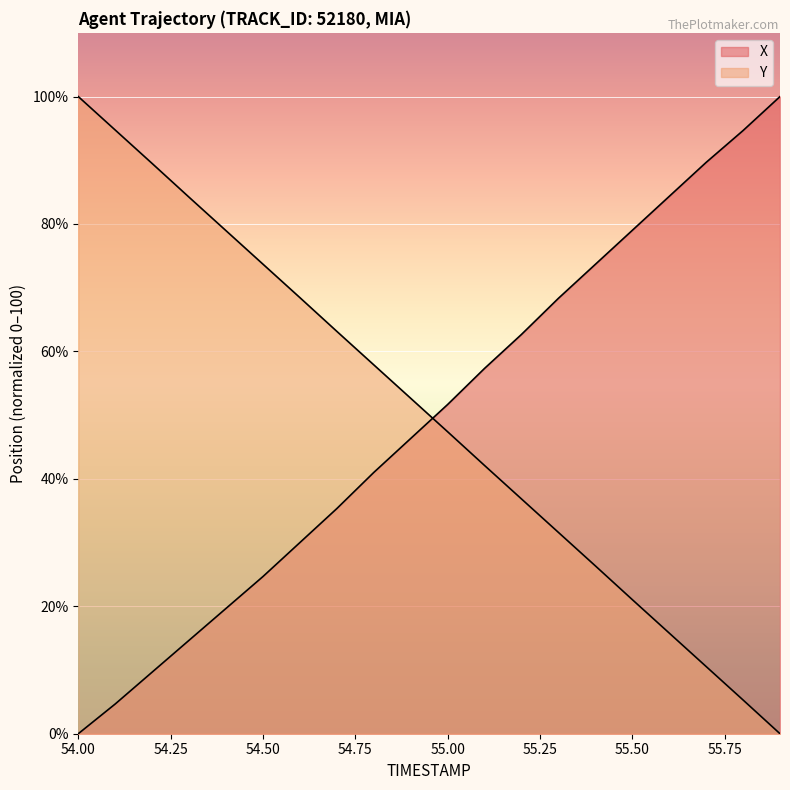

Reading right to left, list all the values displayed in this chart.

X: 100.0	94.7	89.7	84.3	79.0	73.7	68.3	62.7	57.3	51.7	46.3	41.0	35.3	30.0	24.7	19.7	14.7	9.7	4.7	0.0
Y: 0.0	5.3	10.5	15.8	21.1	26.3	31.6	36.8	42.1	47.4	52.6	57.9	63.2	68.4	73.7	78.9	84.2	89.5	94.7	100.0